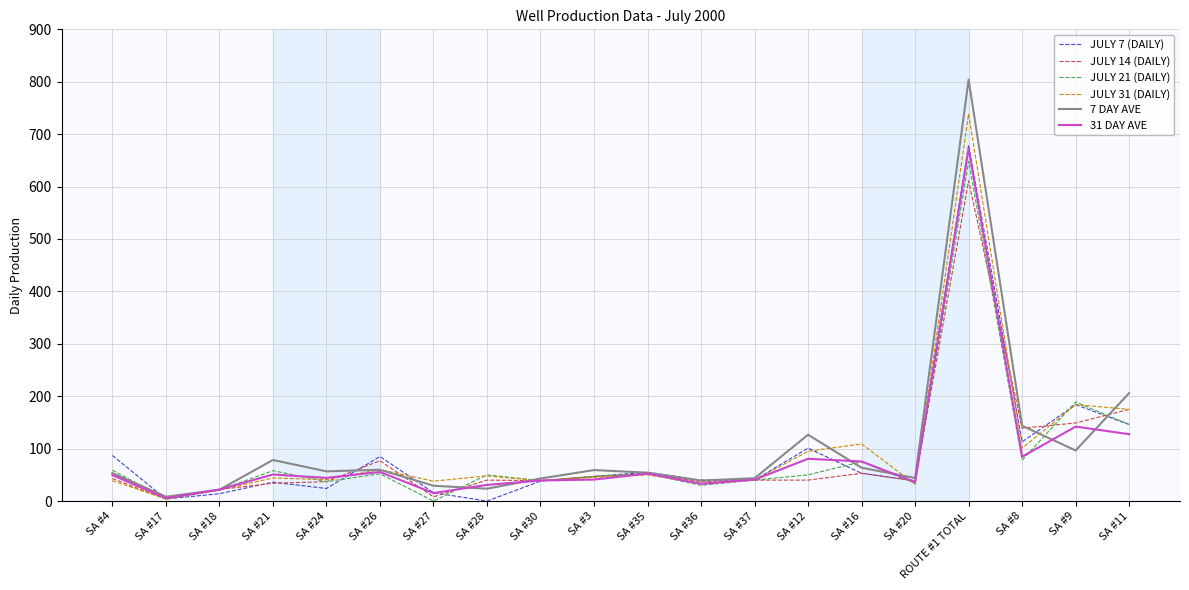

Which series has the widest spread of values?

7 DAY AVE